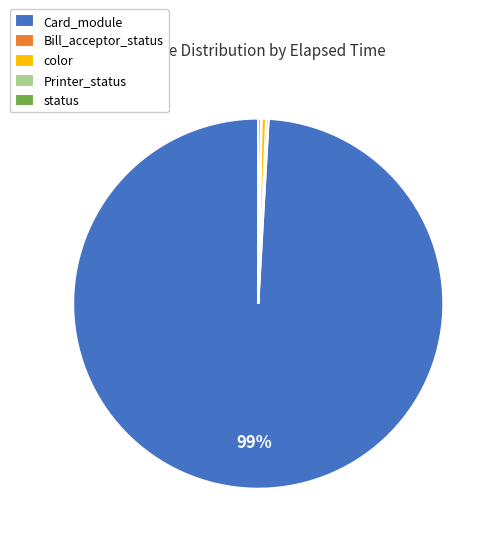

Do color and Card_module together represent more than half of the pie?

Yes